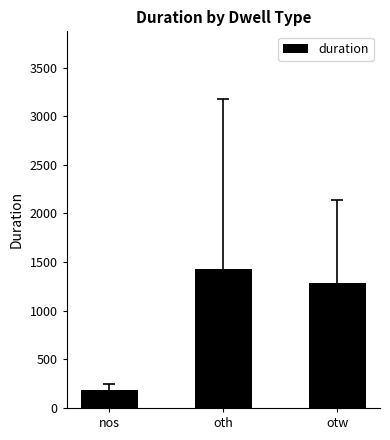

Is it true that the value at nos is 300.5?

False